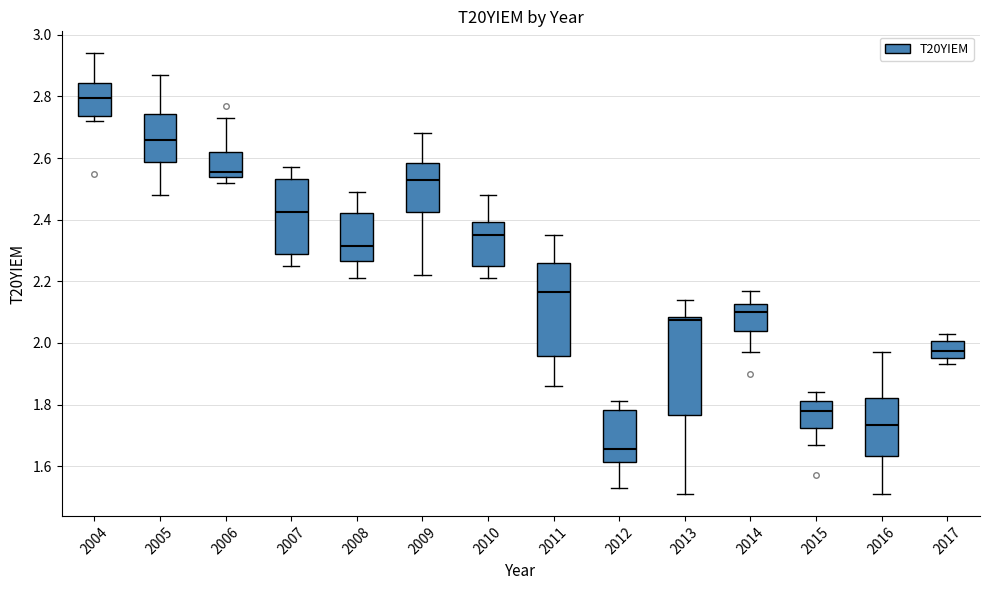

Reading left to right, read every box against the y-axis: the position of its median line, the range the box covers, and the ends of its whiskers. The values are not printed on the chart, so give them approximately, as read against the axis.

2004: median 2.80, box 2.74 to 2.84, whiskers 2.72 to 2.94
2005: median 2.66, box 2.58 to 2.74, whiskers 2.48 to 2.88
2006: median 2.56, box 2.54 to 2.62, whiskers 2.52 to 2.74
2007: median 2.42, box 2.28 to 2.54, whiskers 2.26 to 2.58
2008: median 2.32, box 2.26 to 2.42, whiskers 2.22 to 2.50
2009: median 2.54, box 2.42 to 2.58, whiskers 2.22 to 2.68
2010: median 2.36, box 2.26 to 2.40, whiskers 2.22 to 2.48
2011: median 2.16, box 1.96 to 2.26, whiskers 1.86 to 2.36
2012: median 1.66, box 1.62 to 1.78, whiskers 1.54 to 1.82
2013: median 2.08 (just below the box's upper edge), box 1.76 to 2.08, whiskers 1.52 to 2.14
2014: median 2.10, box 2.04 to 2.12, whiskers 1.98 to 2.18
2015: median 1.78, box 1.72 to 1.82, whiskers 1.68 to 1.84
2016: median 1.74, box 1.64 to 1.82, whiskers 1.52 to 1.98
2017: median 1.98, box 1.96 to 2.00, whiskers 1.94 to 2.04